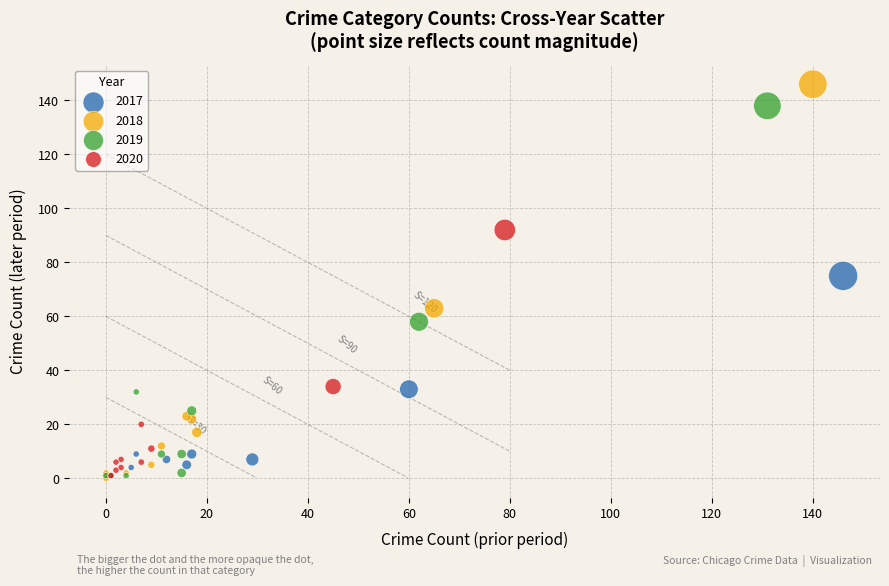

Which series contains the highest Y value?

2018